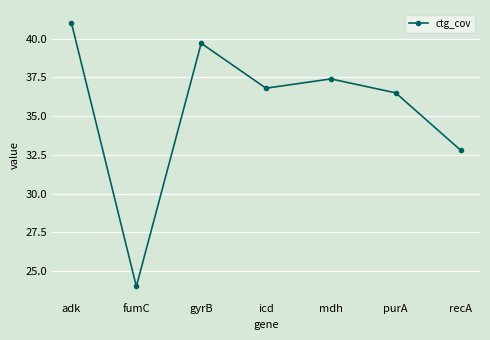

At which category does the data reach its first local peak?

gyrB